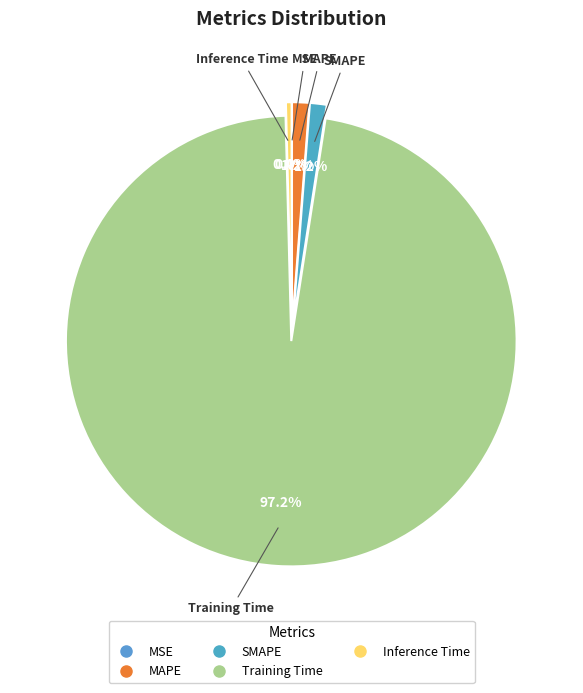

What is the total percentage of MAPE and Training Time?

98.4%